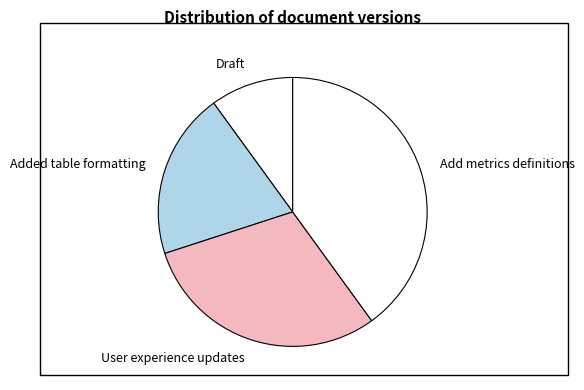

How many slices are in this pie chart?

4